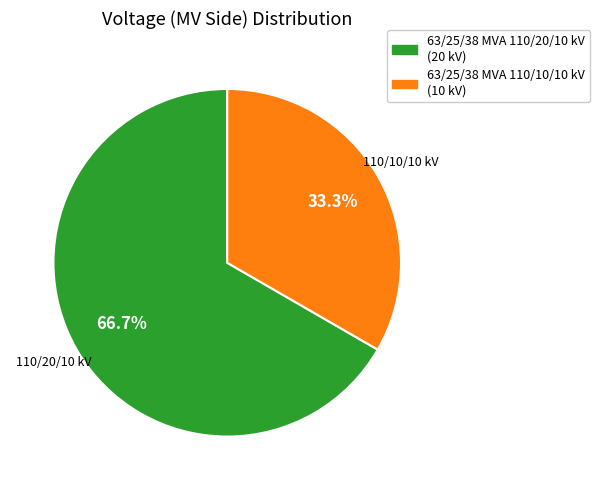

Which has a higher value, 63/25/38 MVA 110/10/10 kV or 63/25/38 MVA 110/20/10 kV?

63/25/38 MVA 110/20/10 kV